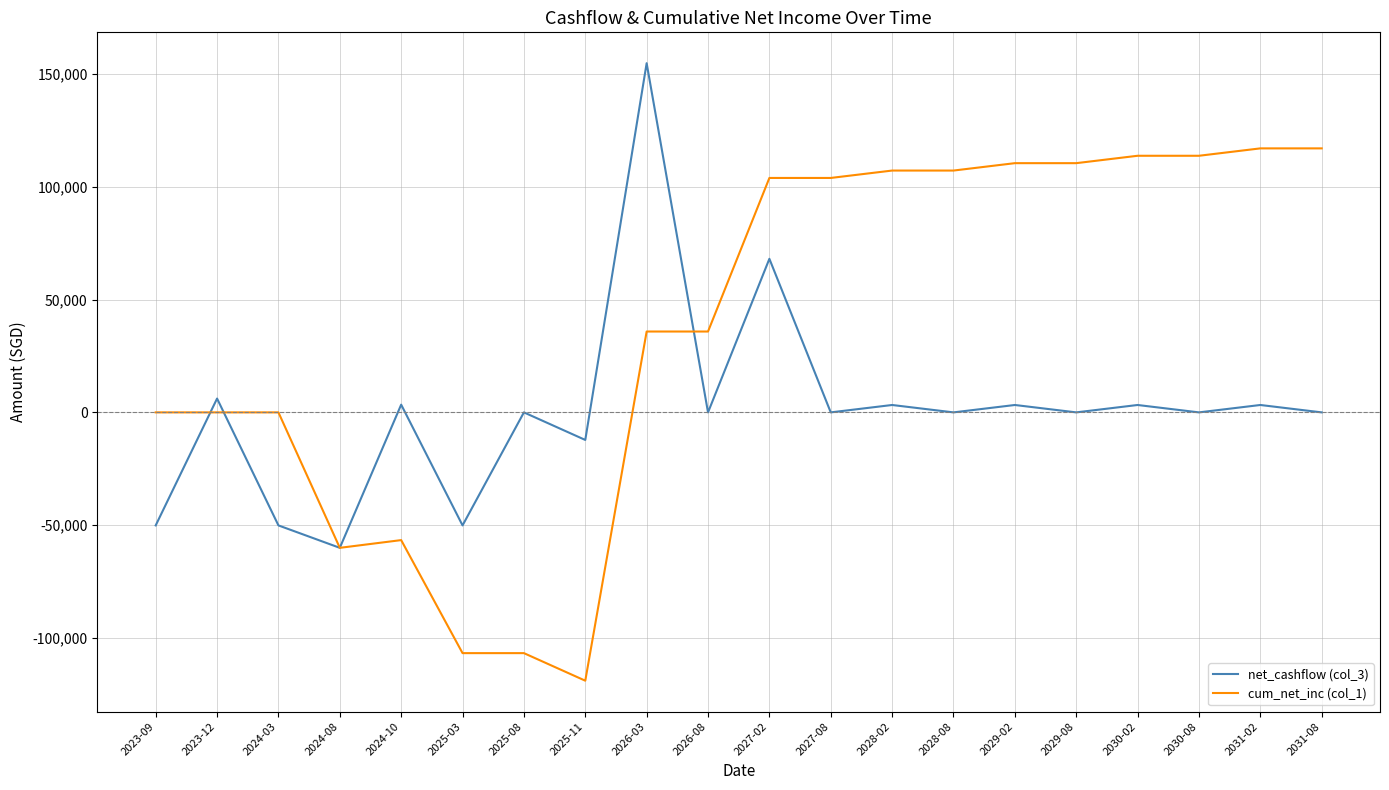

What is the total value across all series at 2029-02?

113669.2